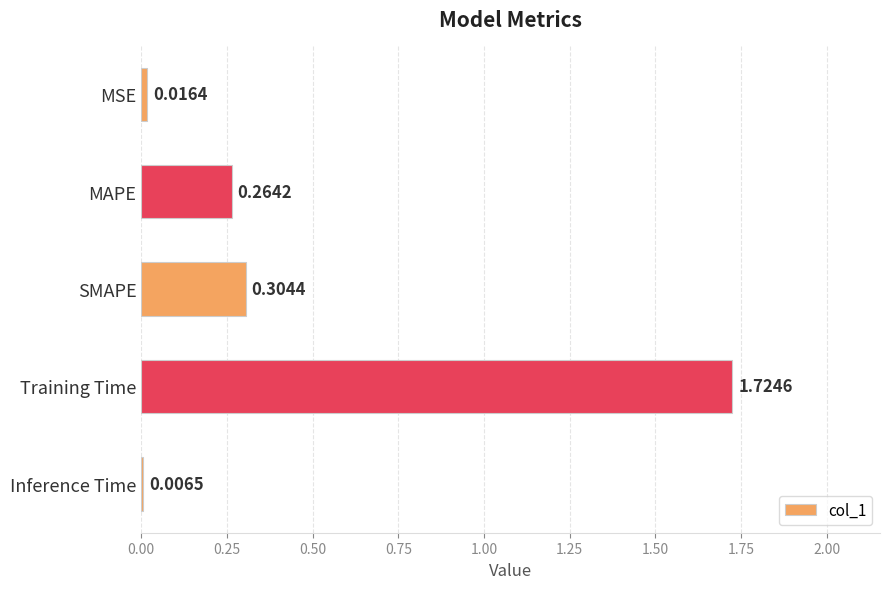

What is the label of the 3rd bar from the bottom?

SMAPE